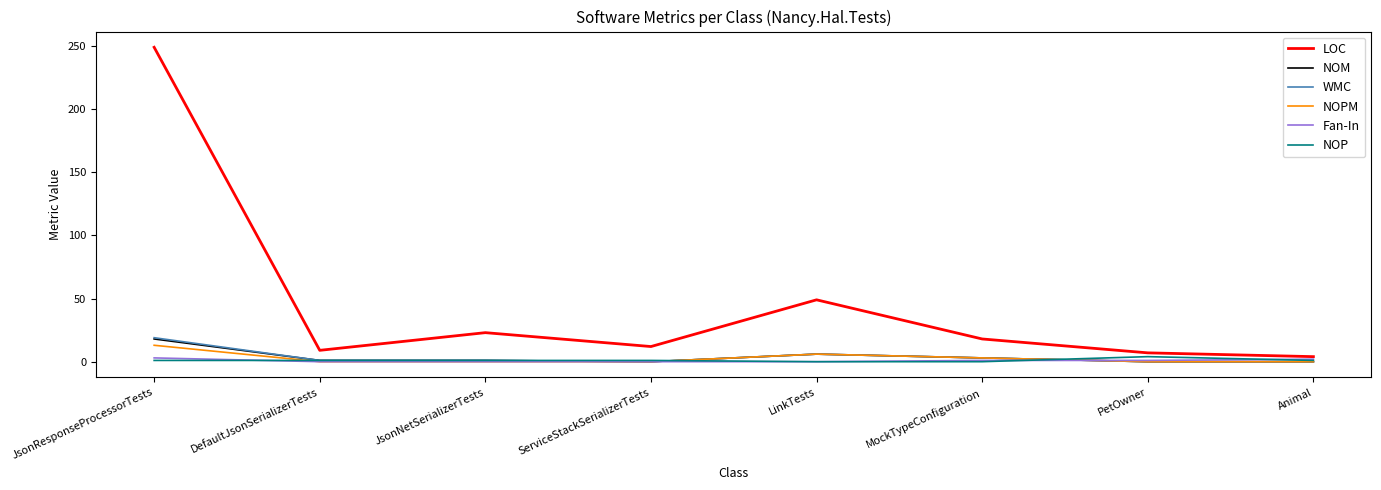

Is this an area chart (filled region under the line)?

No